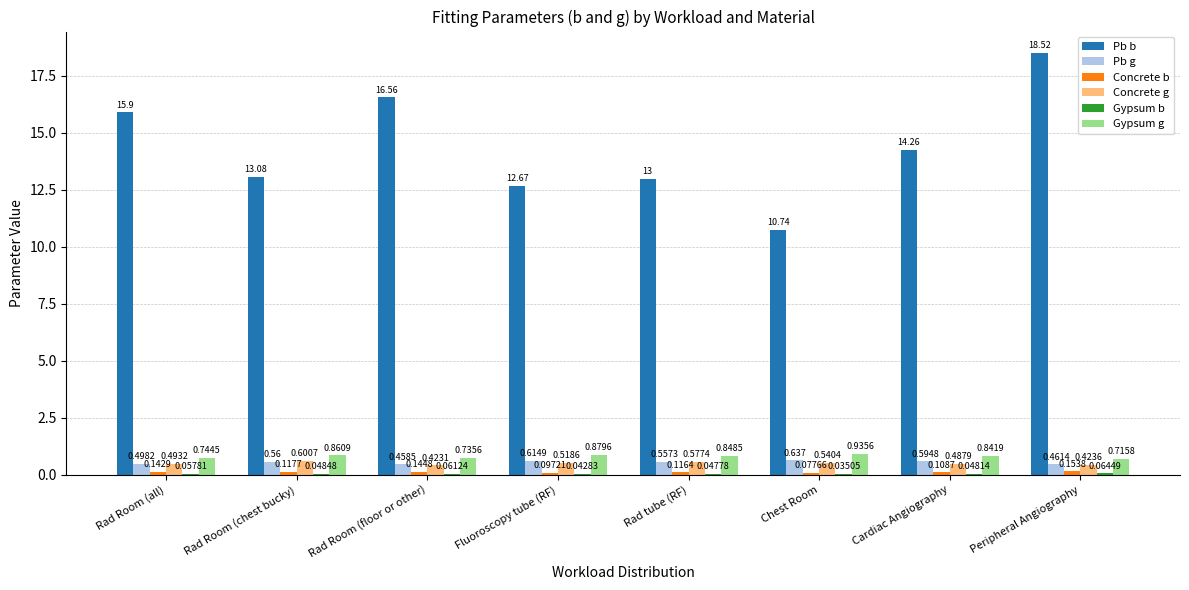

At which label does Concrete g reach its peak?

Rad Room (chest bucky)